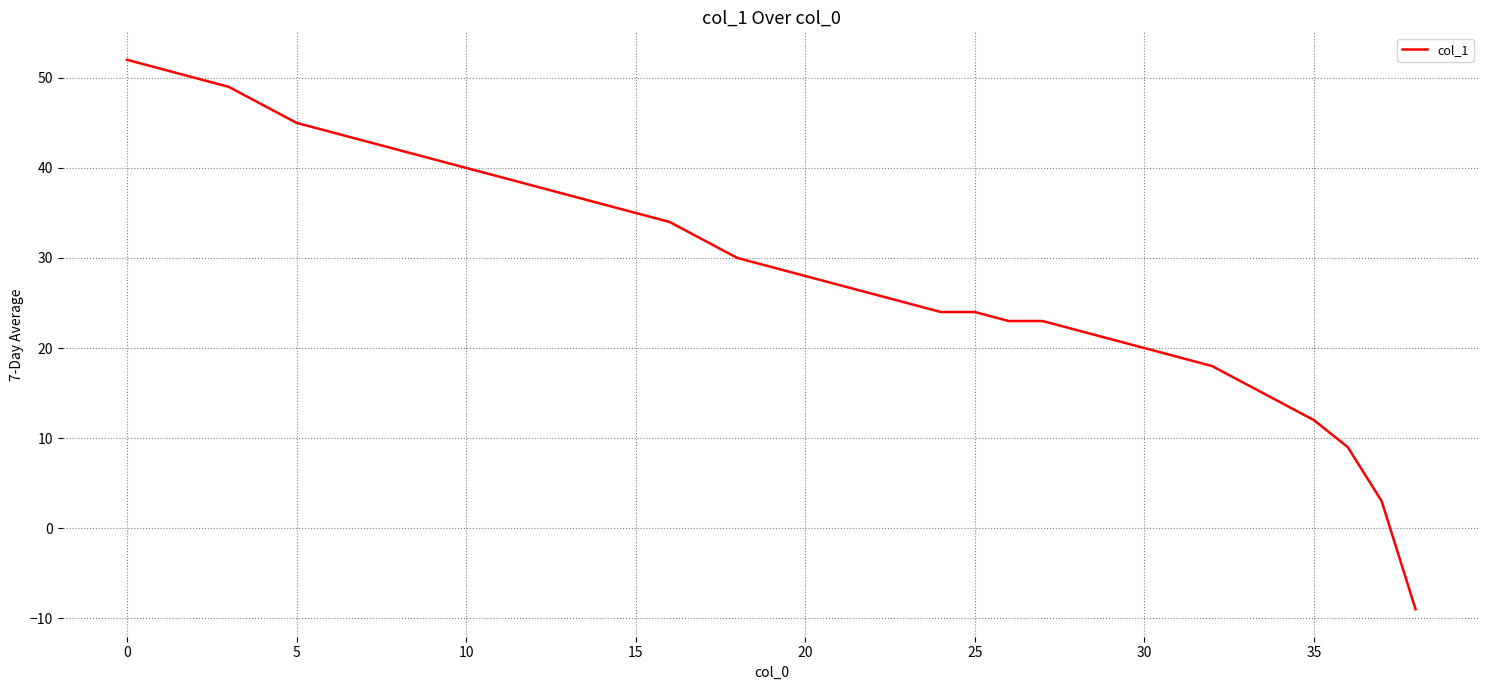

What is the maximum value shown in the chart?

52